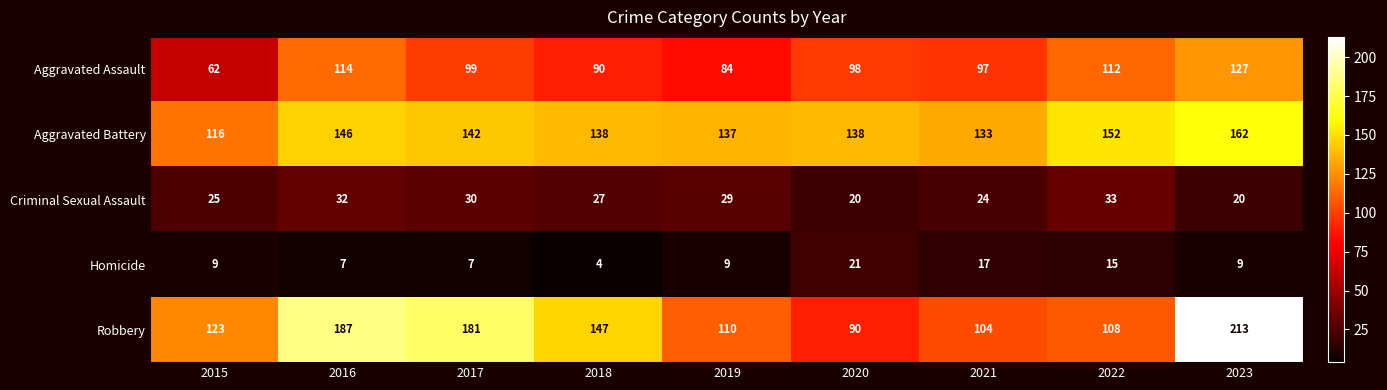

Between 2018 and 2020, which series saw the biggest shift?

Robbery